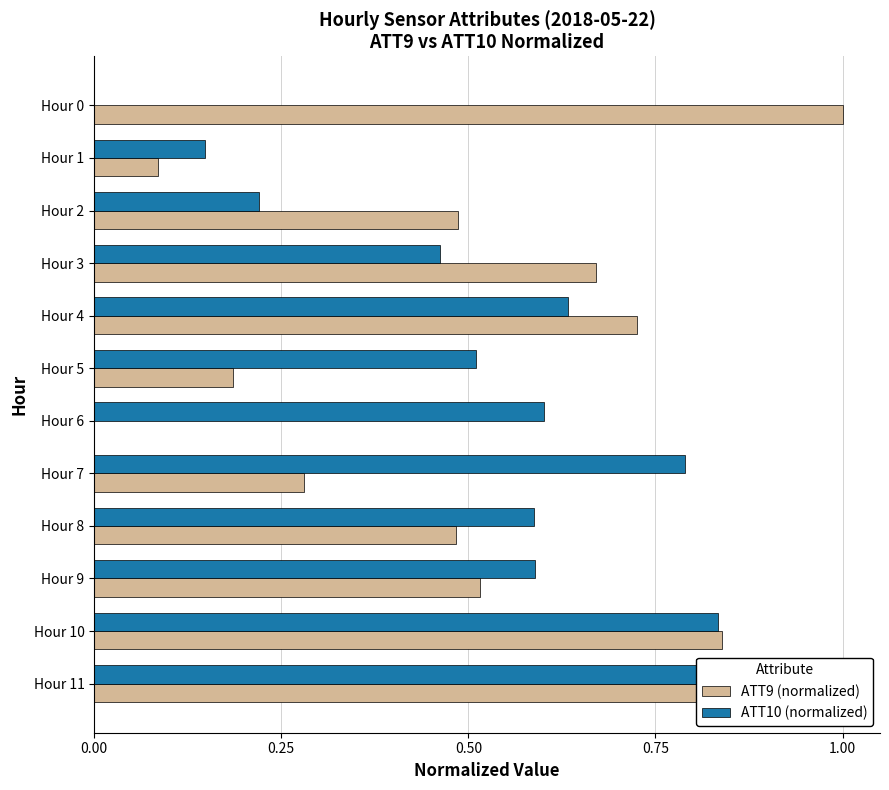

Which series changed the most between Hour 5 and Hour 10?

ATT9 (normalized)